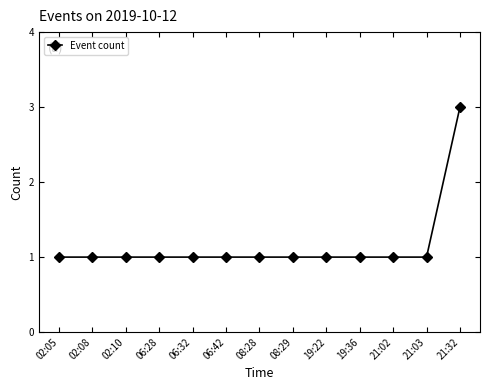

The value at 21:03 is 0. True or false?

False